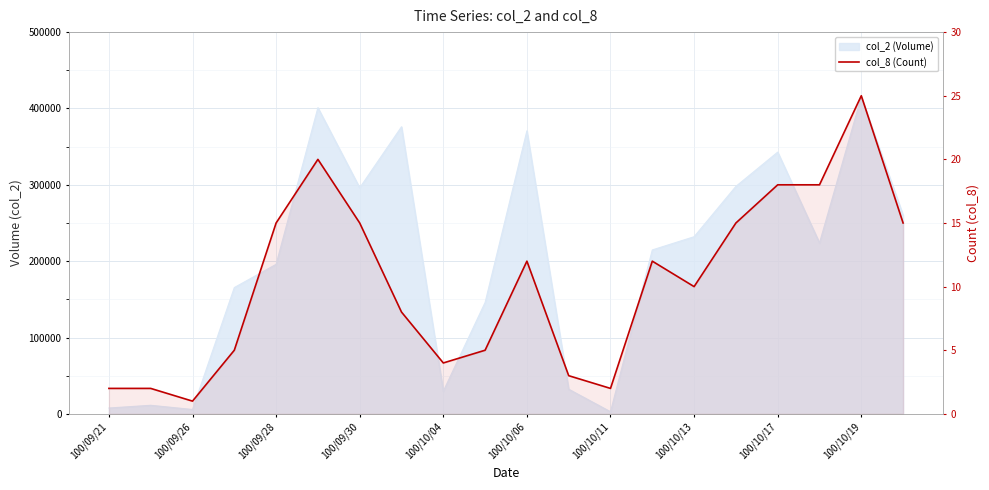

Reading right to left, extract all data points from this chart.

15	25	18	18	15	10	12	2	3	12	5	4	8	15	20	15	5	1	2	2